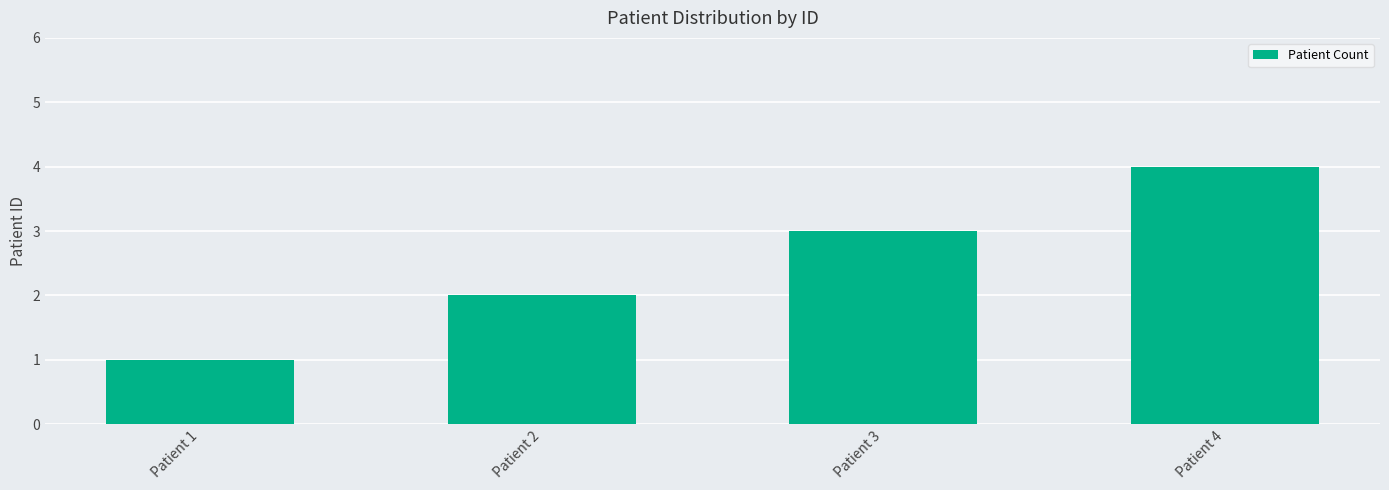

Are the bars grouped side by side (vs. stacked)?

No